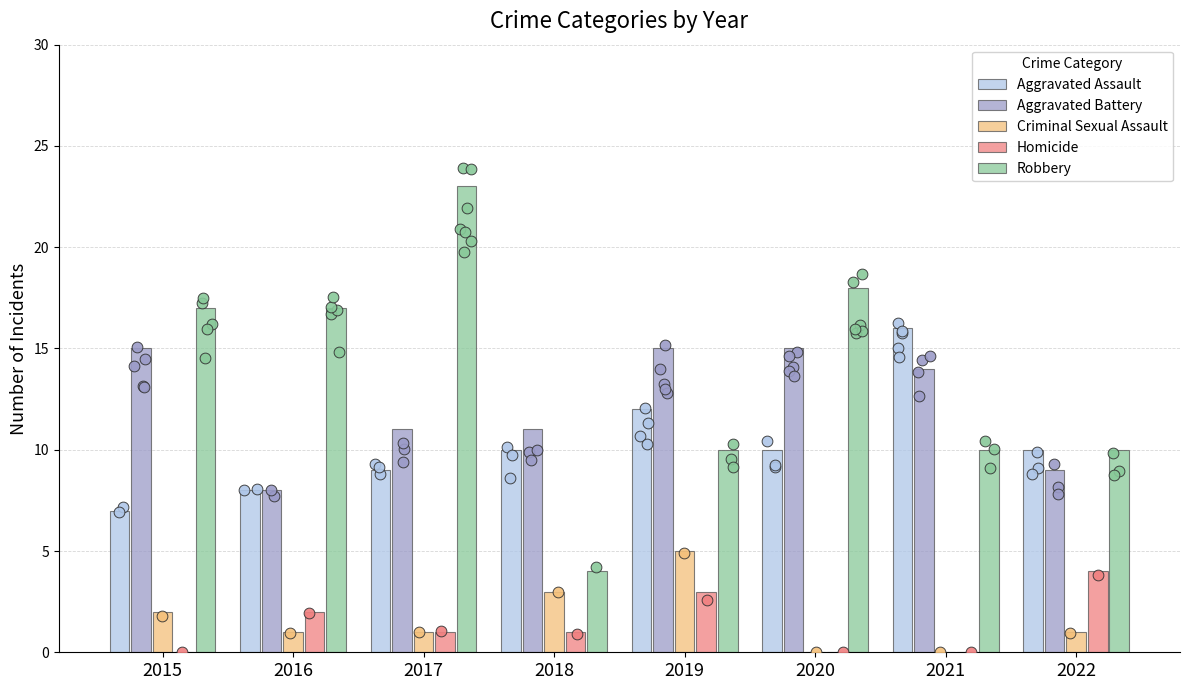

At how many categories does at least one series exceed 6?

8